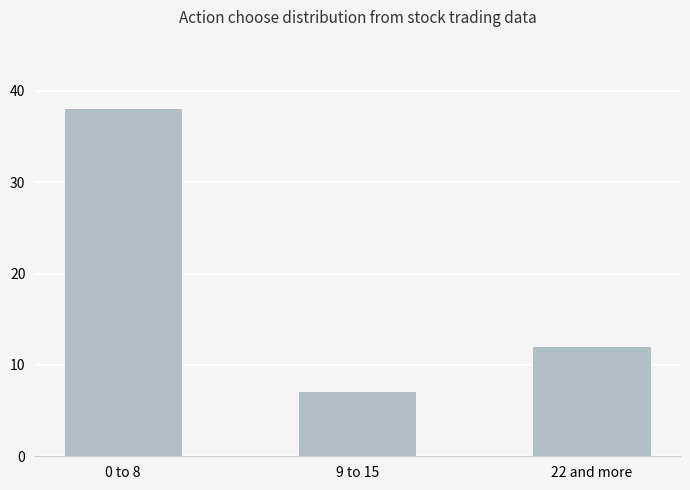

Which has a higher value, 0 to 8 or 22 and more?

0 to 8